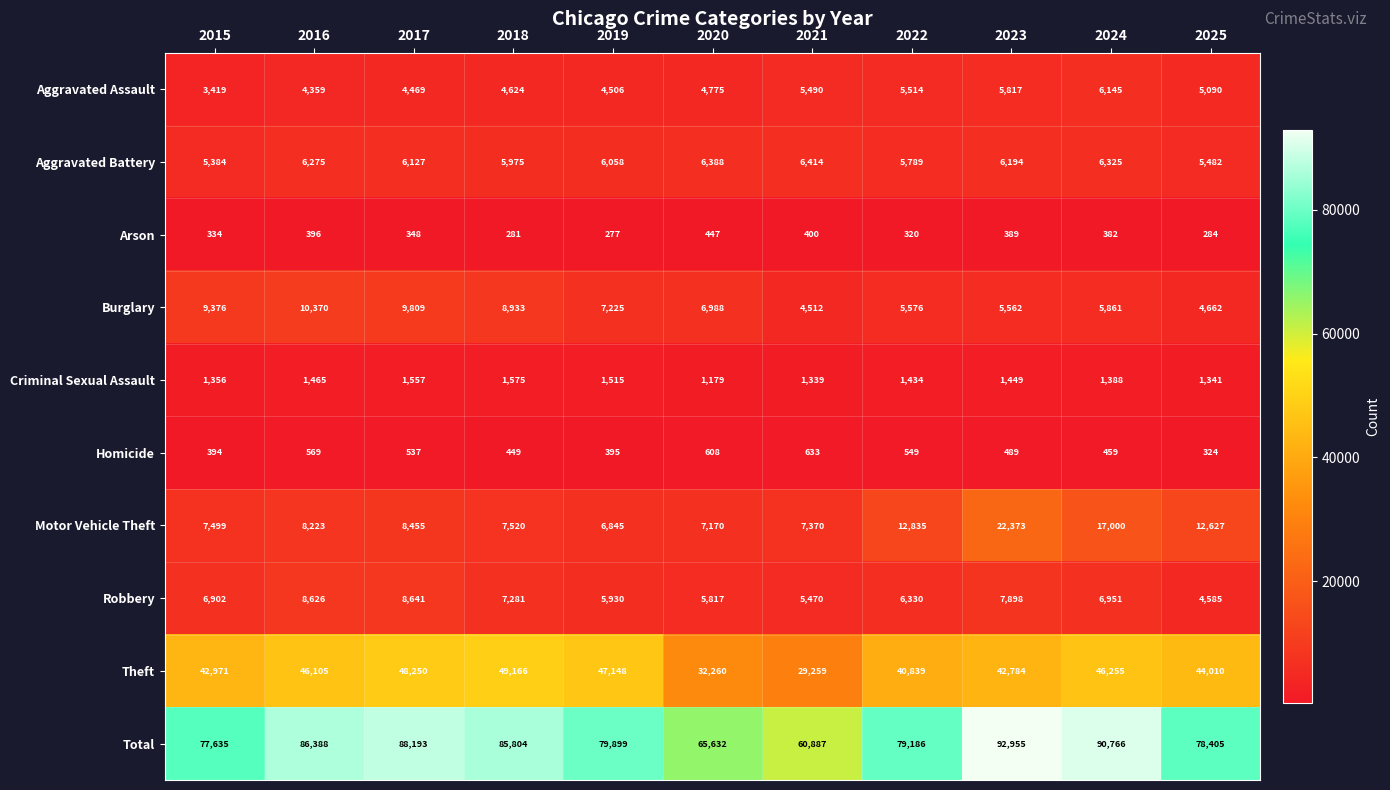

What is the greatest value displayed?

92955